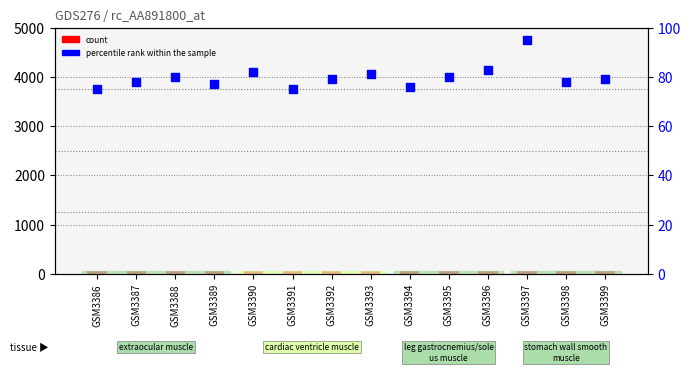

At how many categories does at least one series exceed 94?

1